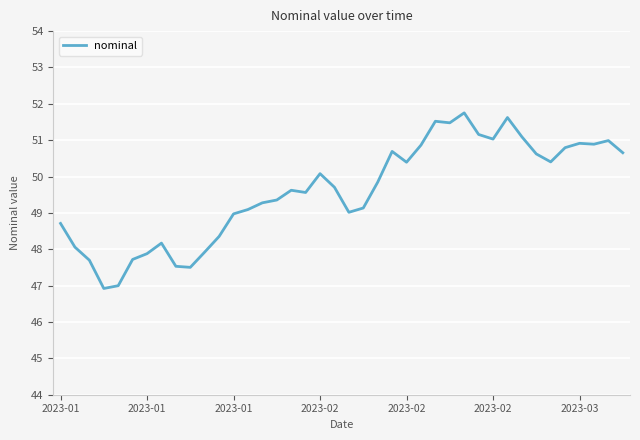

Does the chart display data point markers on the line(s)?

No